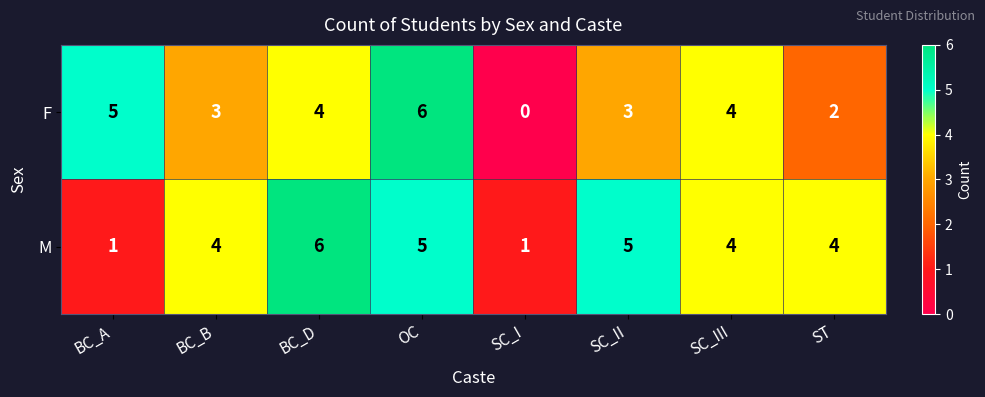

Which series has the largest total across all categories?

M